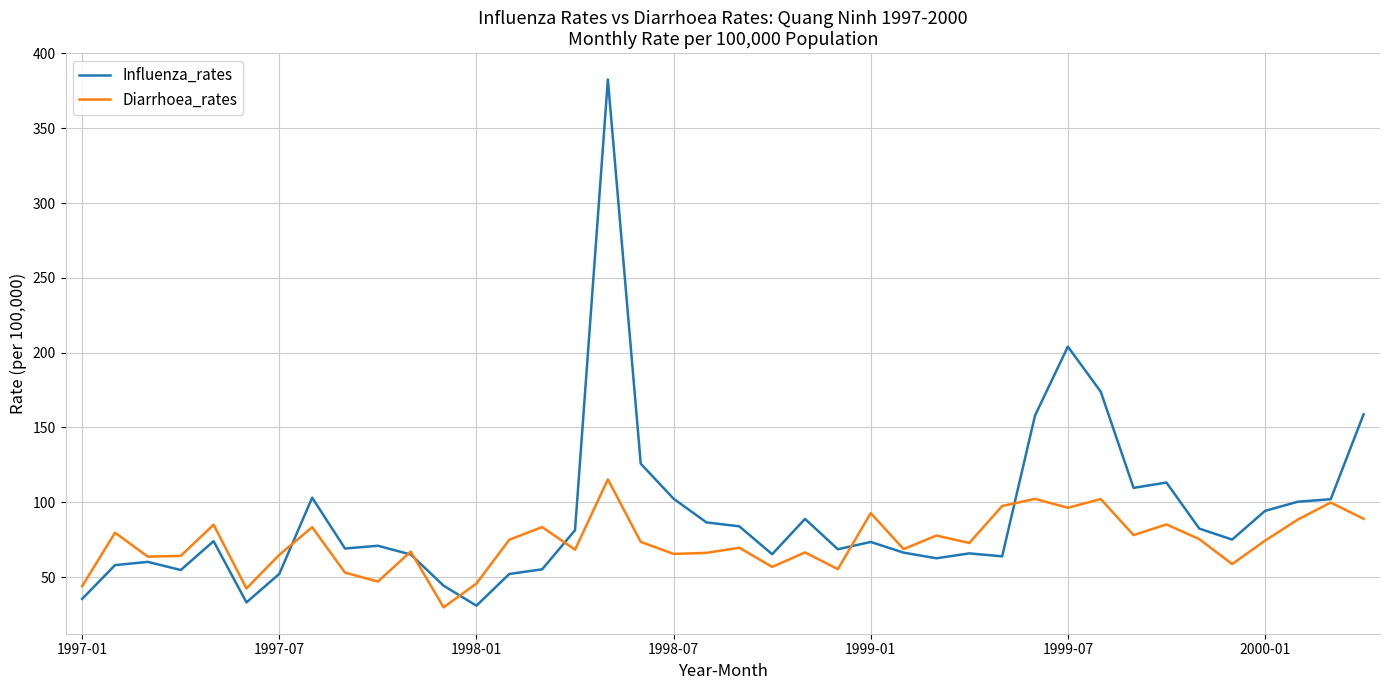

List the series in order of their overall mean, highest first.

Influenza_rates, Diarrhoea_rates